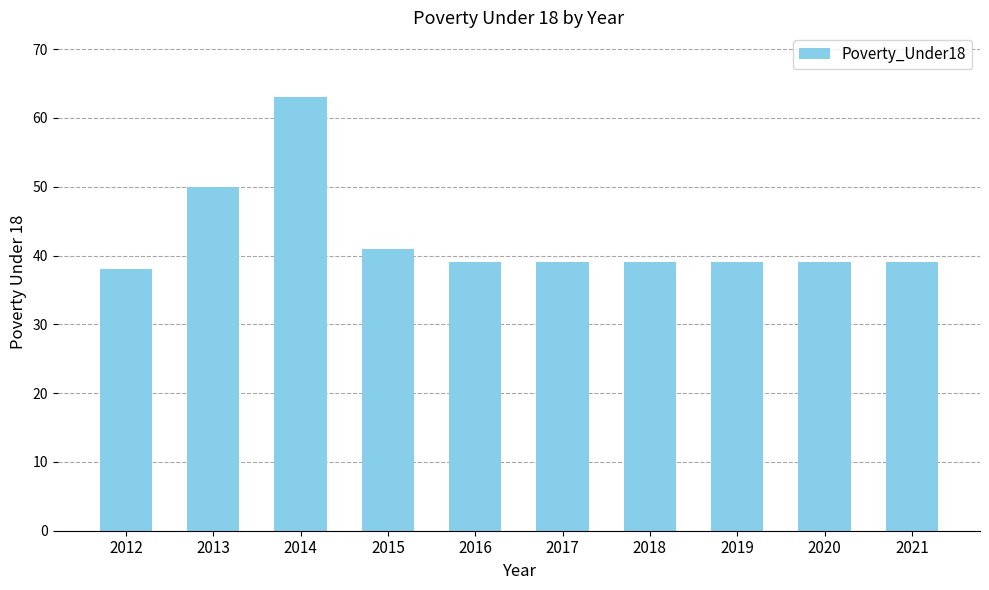

Reading right to left, transcribe all the data shown in this chart.

39	39	39	39	39	39	41	63	50	38